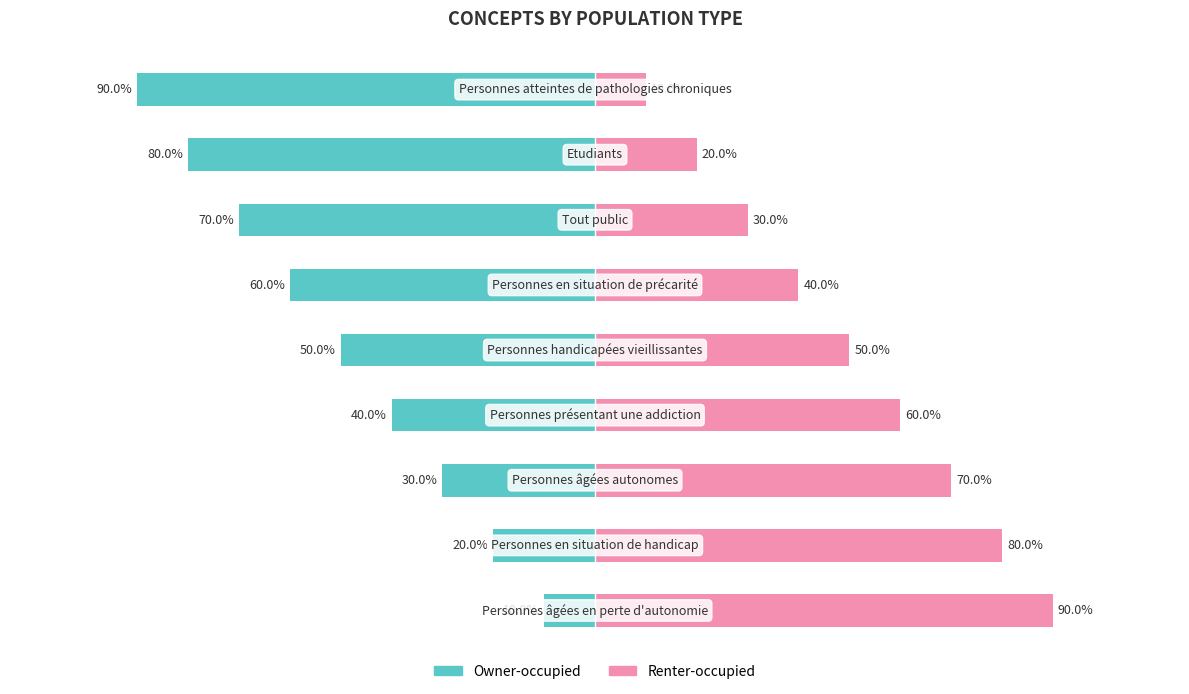

Which series has the widest spread of values?

Owner-occupied